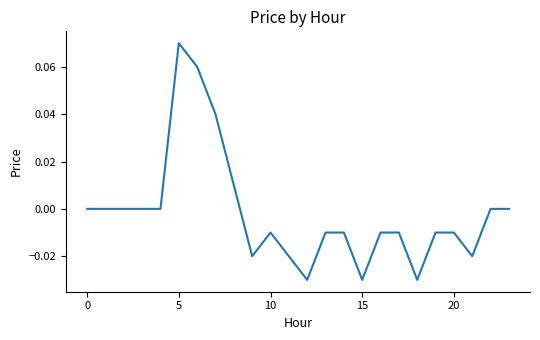

What is the greatest value displayed?

0.1